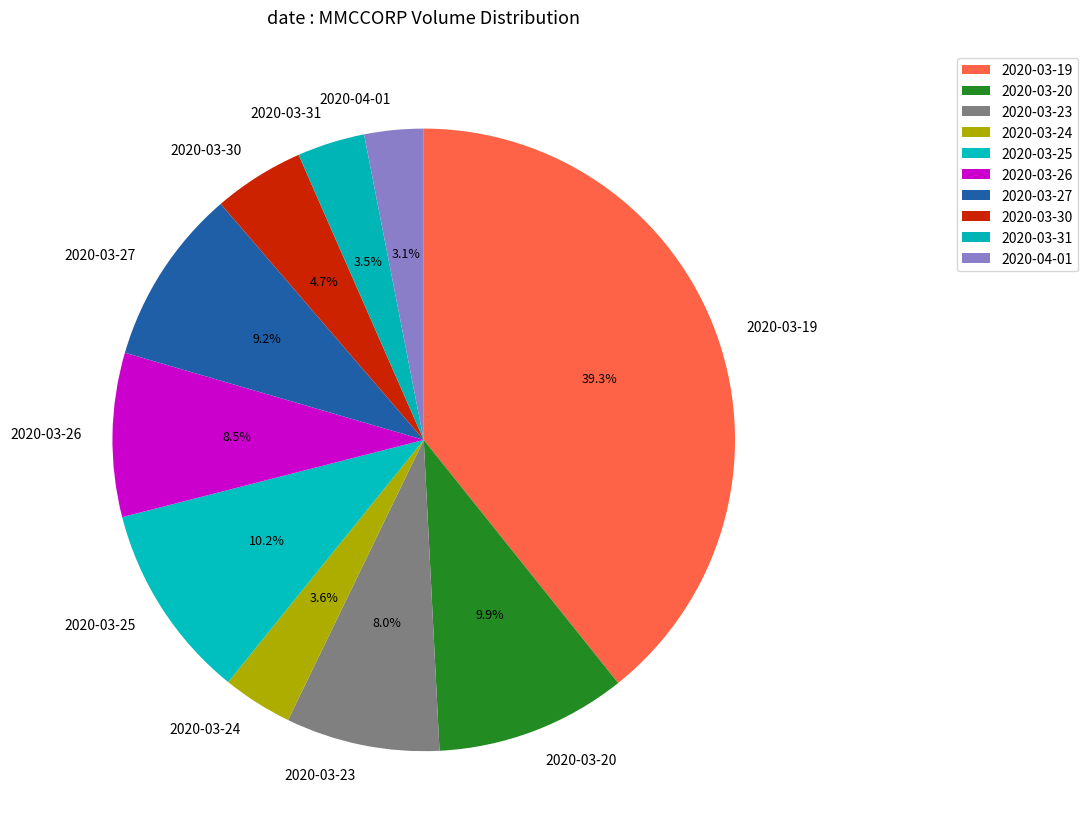

Which category has the biggest portion of the pie?

2020-03-19